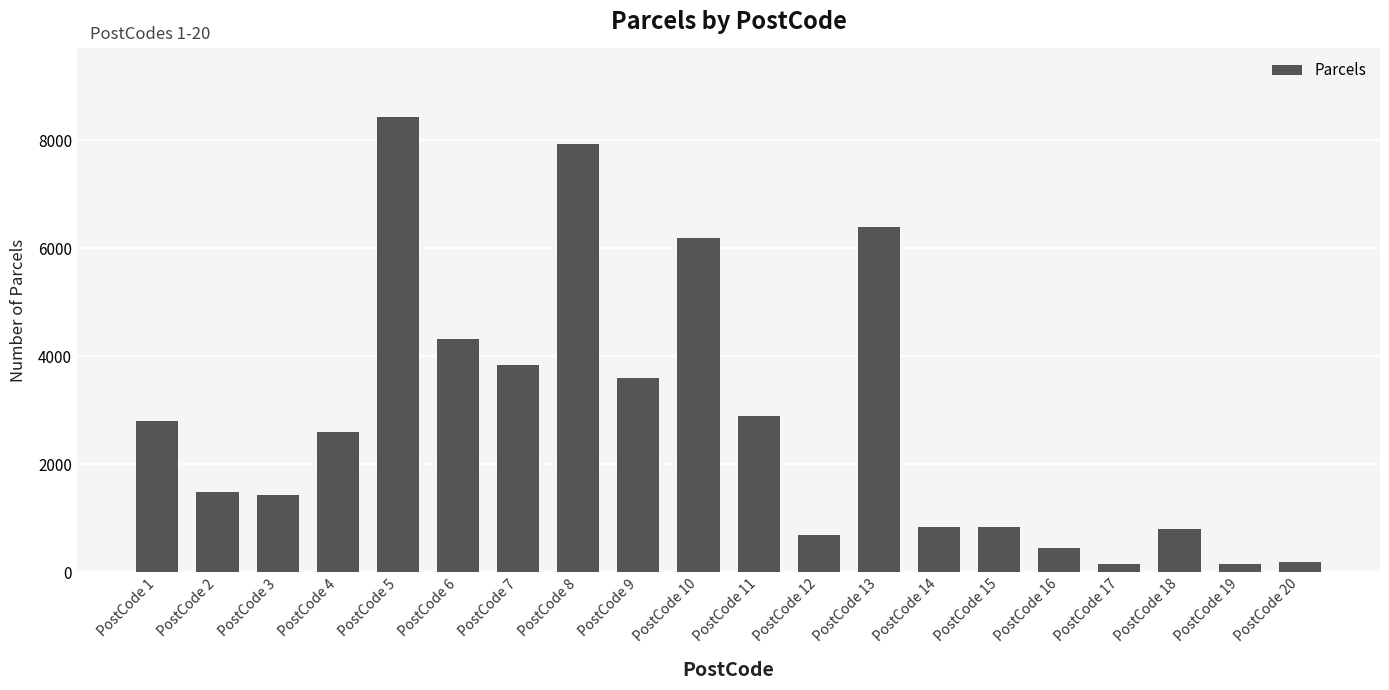

True or false: the data shows 2590 at PostCode 4.

True